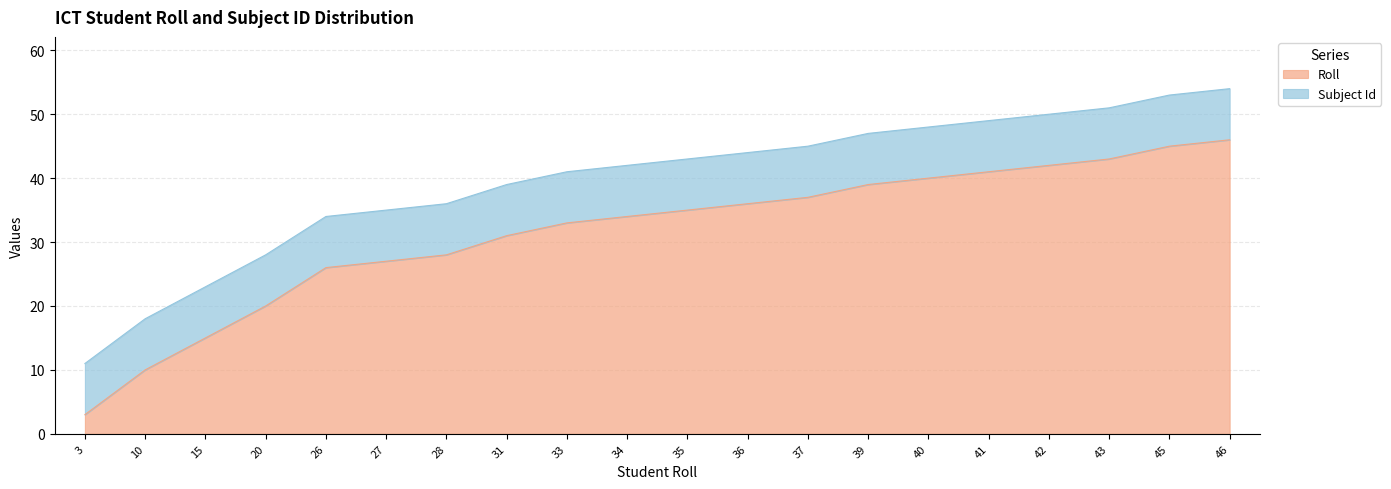

What is the sum of all values?

791